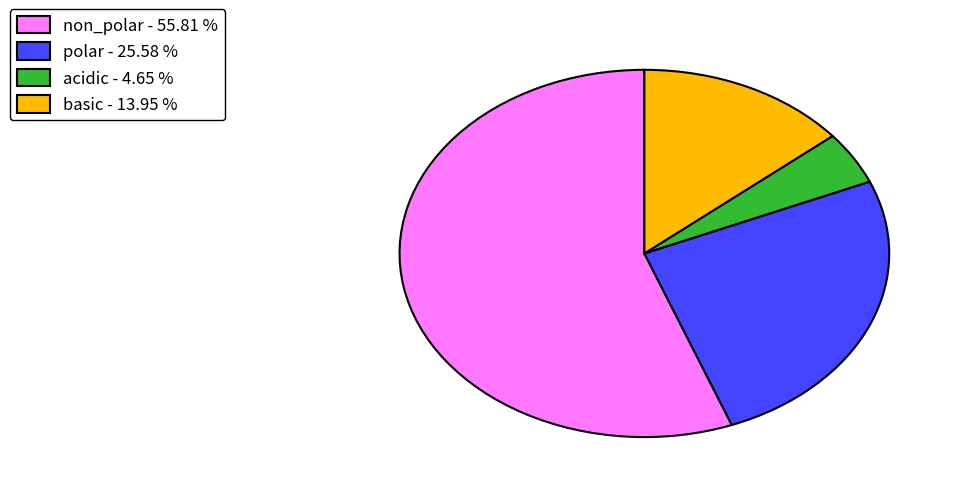

What is the smallest slice in the pie chart?

acidic